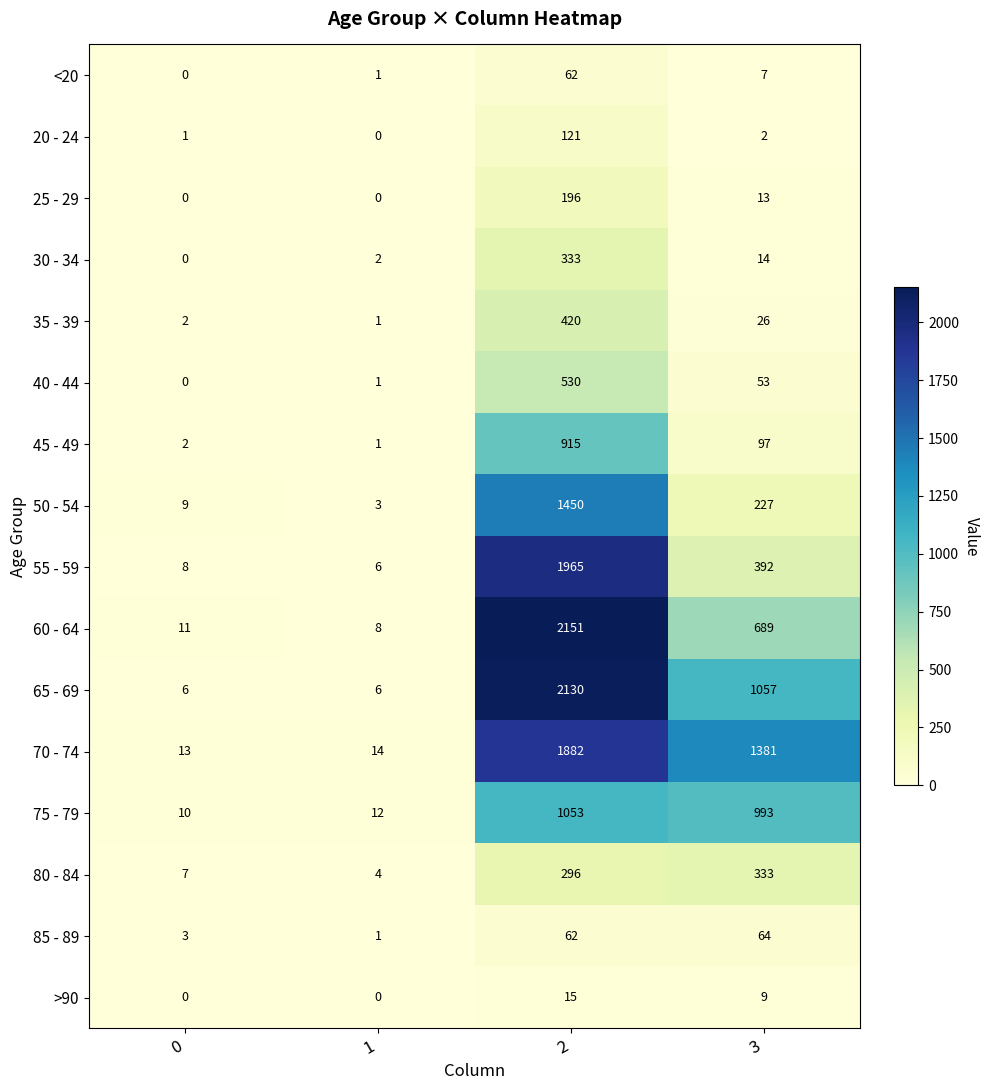

At how many categories does at least one series exceed 944?

2